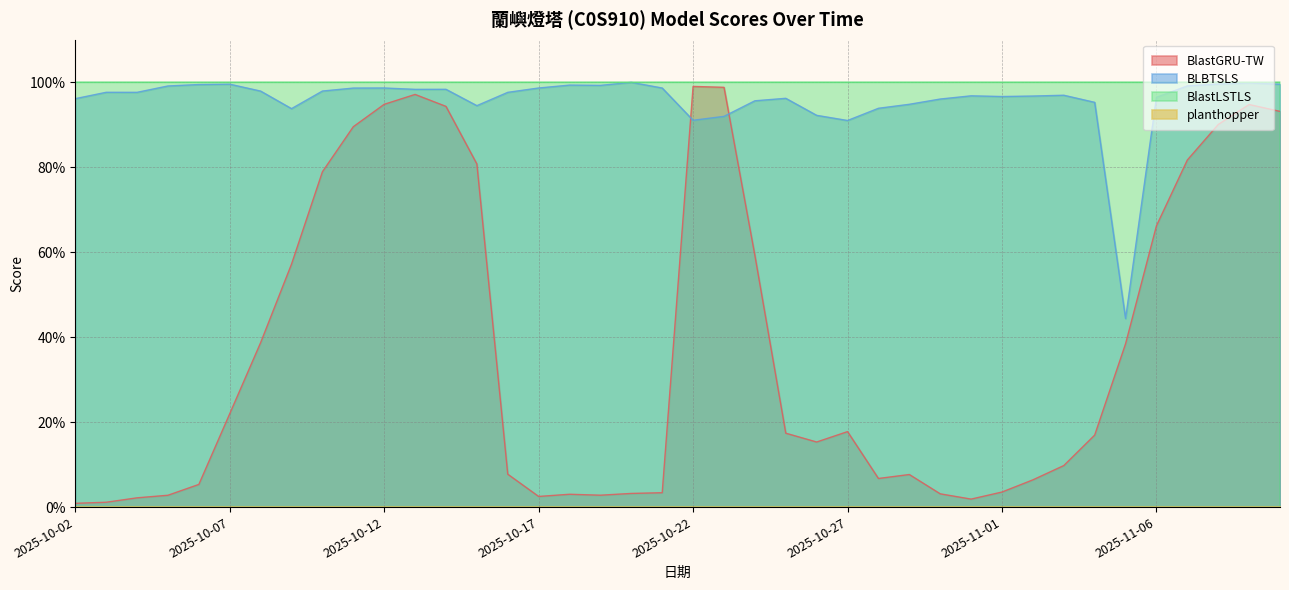

The BlastGRU-TW series shows 0.0 at 2025-10-25. True or false?

False